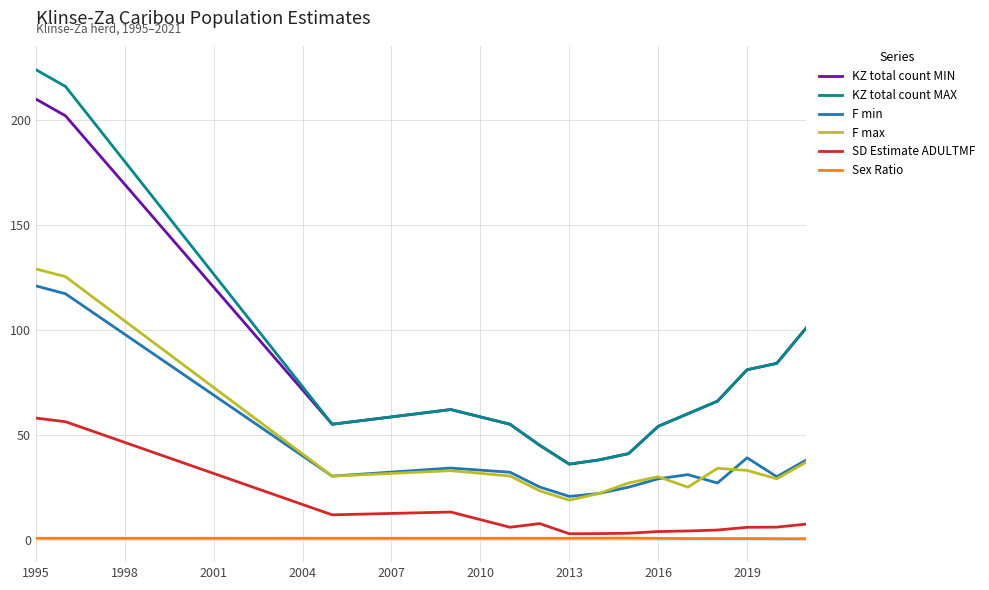

Which series has the largest range (max minus min)?

KZ total count MAX